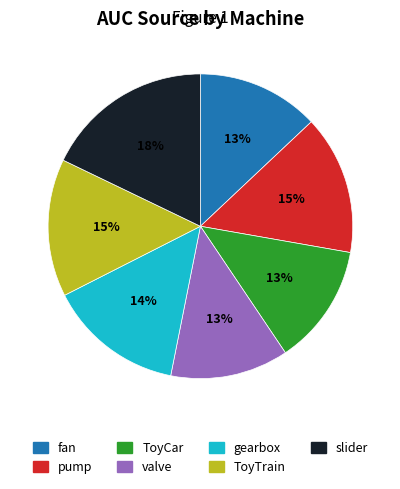

To the nearest percent, what is the difference between the largest and smallest slice percentages?

5%